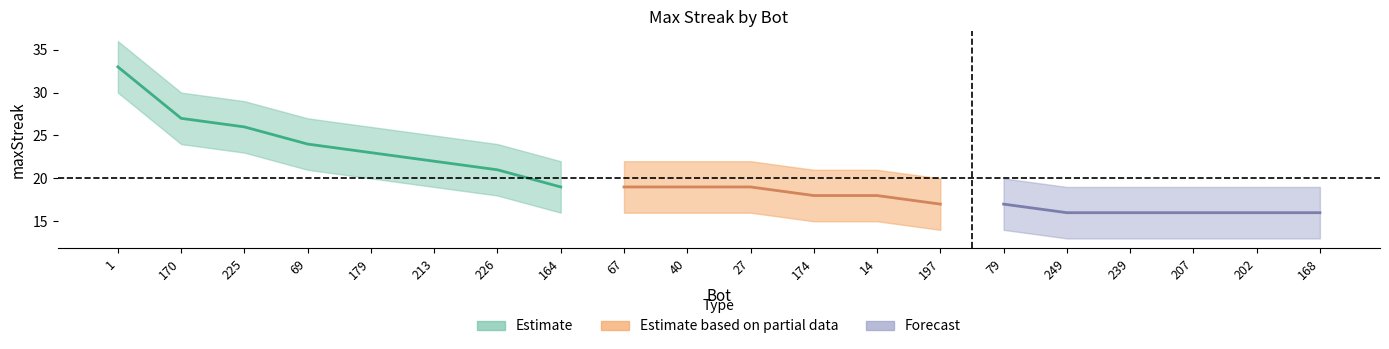

Which category has the highest value in the maxStreak series?

1